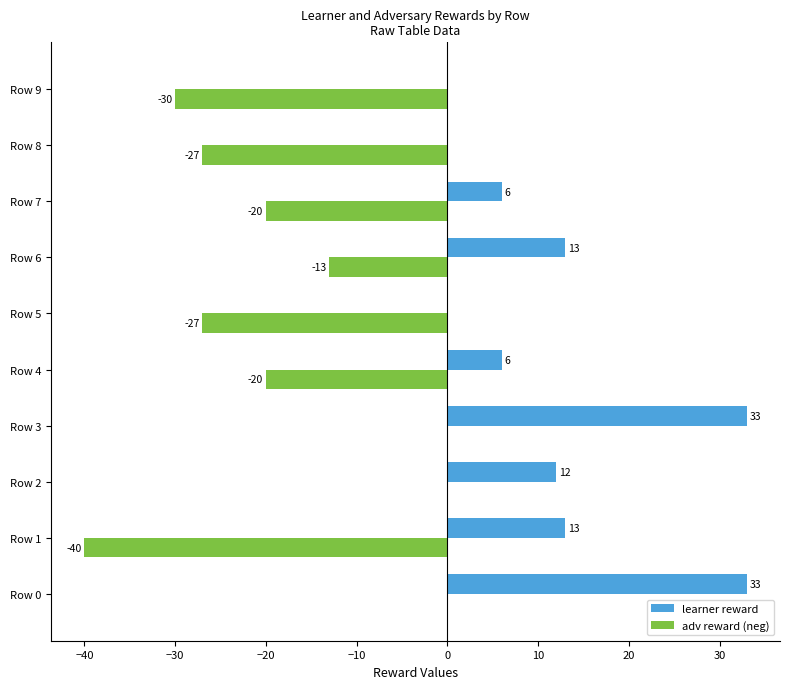

The learner reward series shows -21 at Row 5. True or false?

False